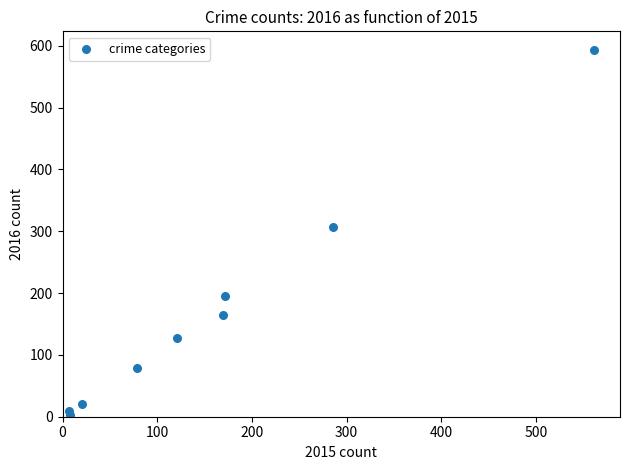

What Y value in the scatter plot is closest to 298?

307